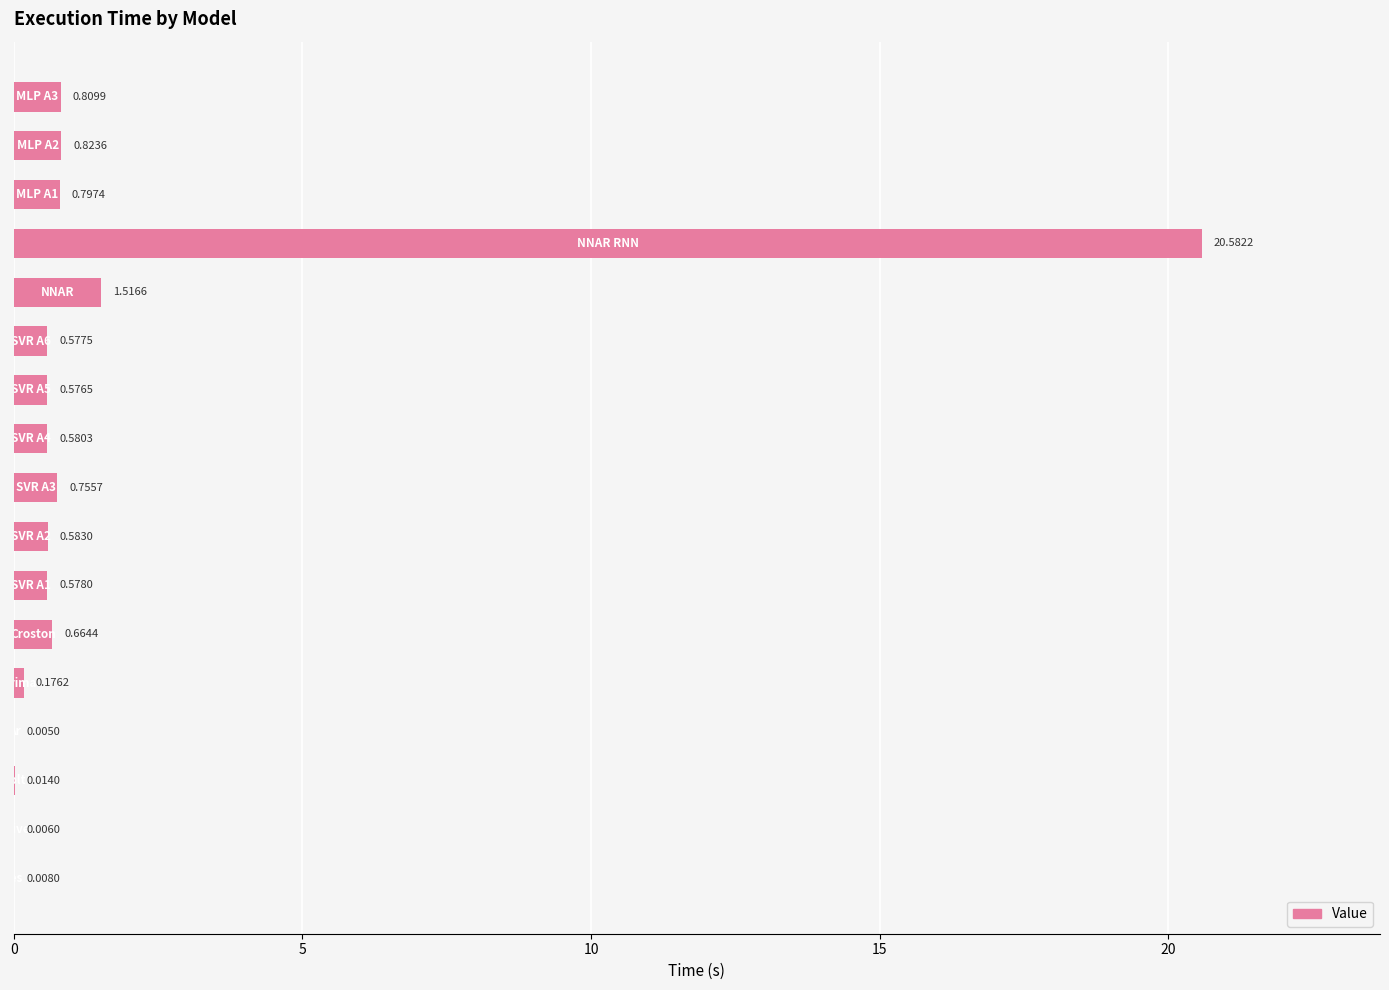

What is the sum of all values?

29.1